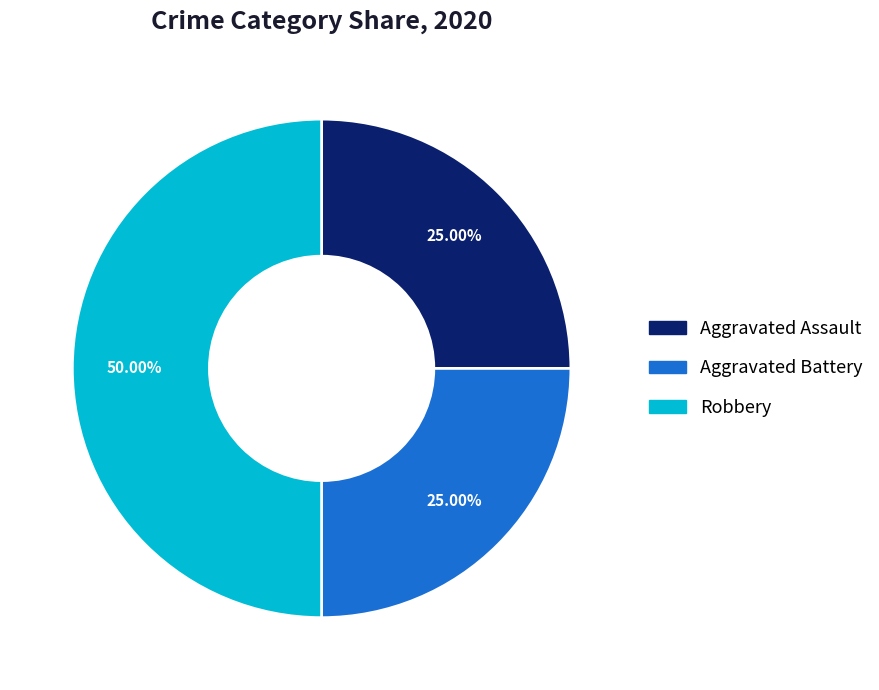

To the nearest percent, what percentage of the pie is Aggravated Assault?

25%